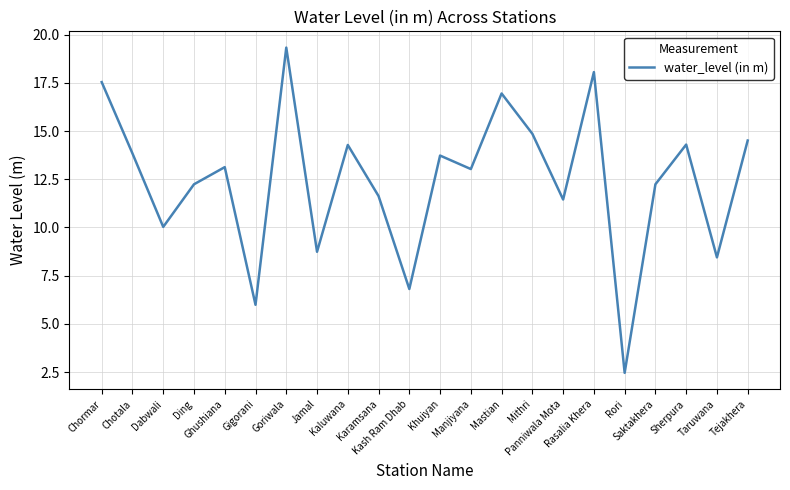

Does the chart display data point markers on the line(s)?

No